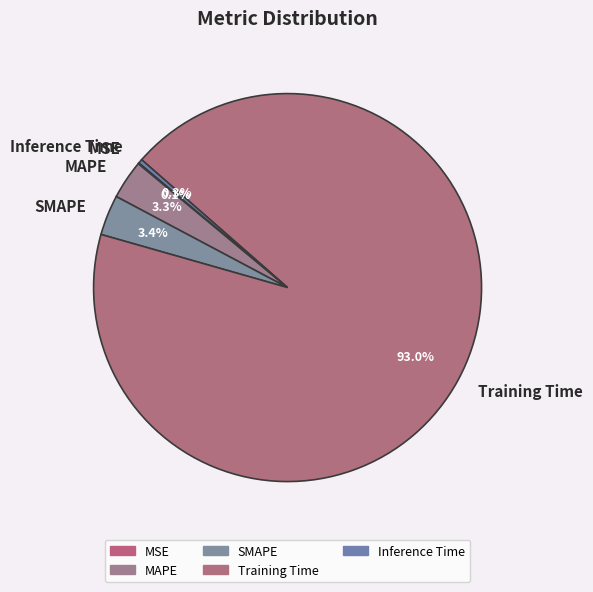

Which category has the biggest portion of the pie?

Training Time